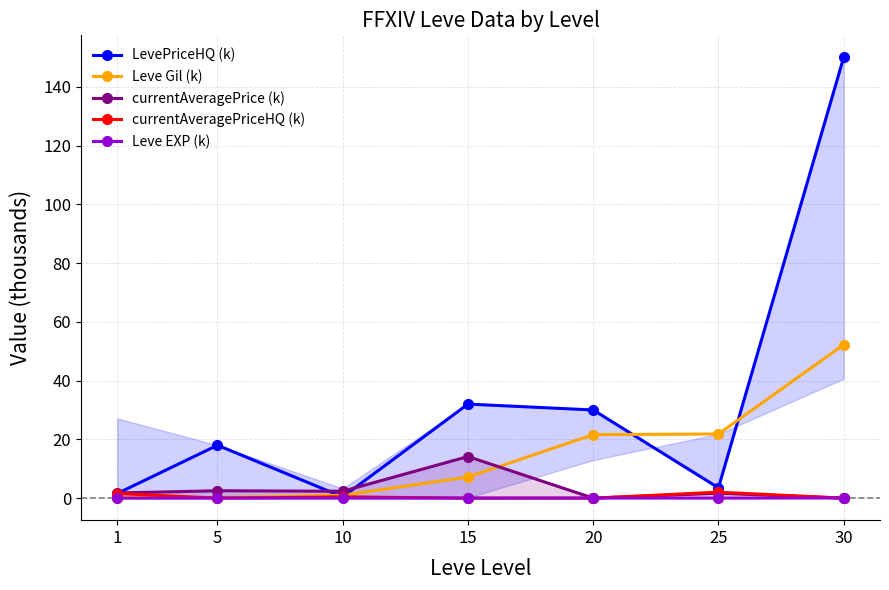

What is the difference between the maximum and minimum values in the currentAveragePriceHQ (k) series?

2.0